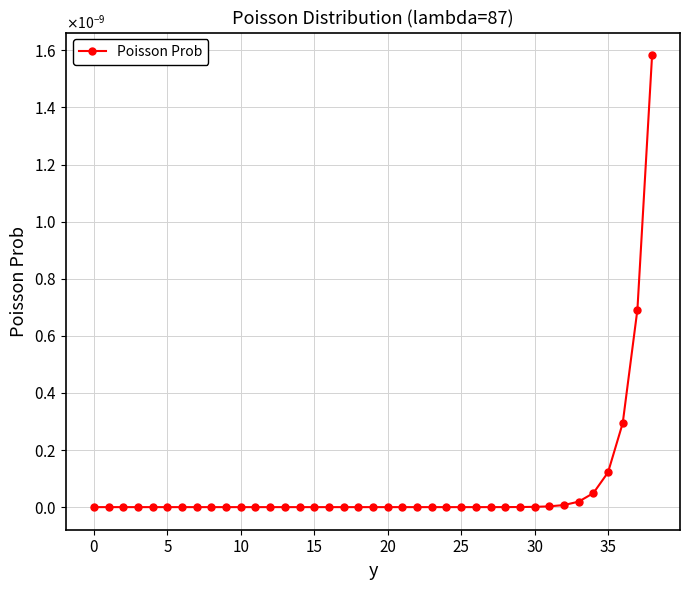

Which category has the highest value across all series?

38